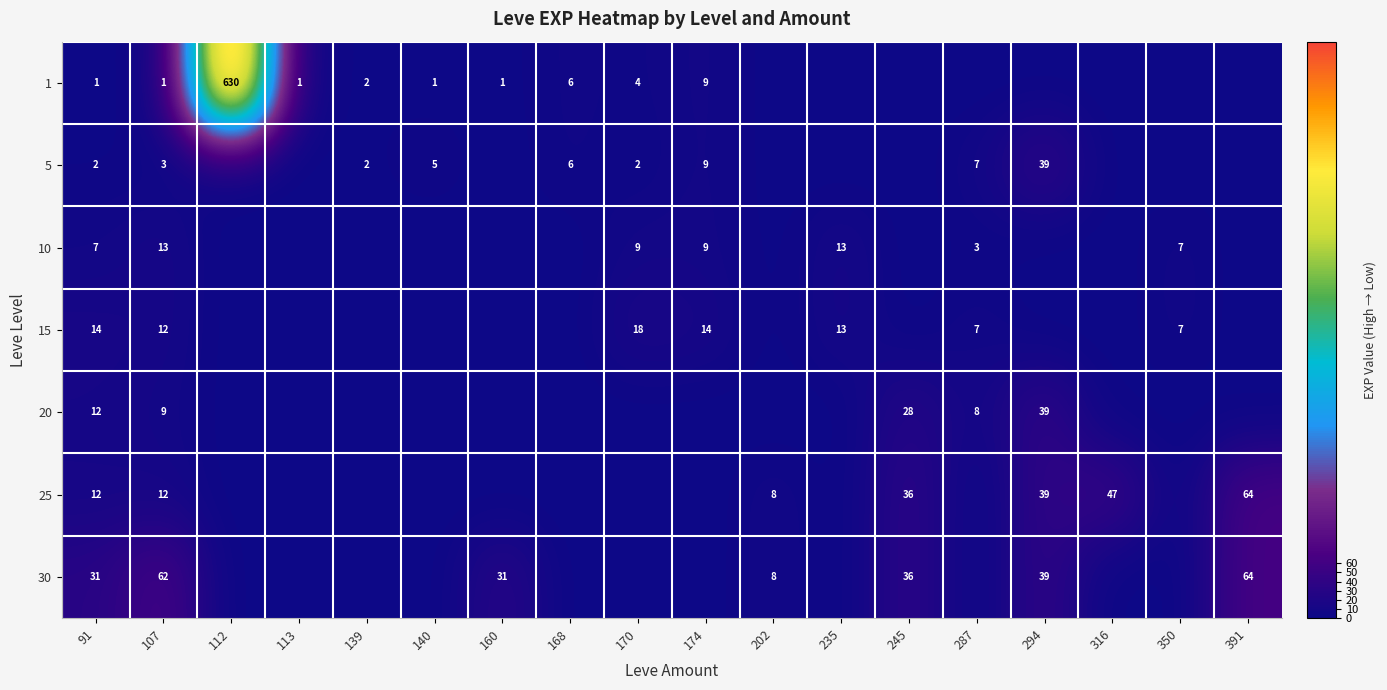

True or false: 10 has a value of 3 at 287.

True